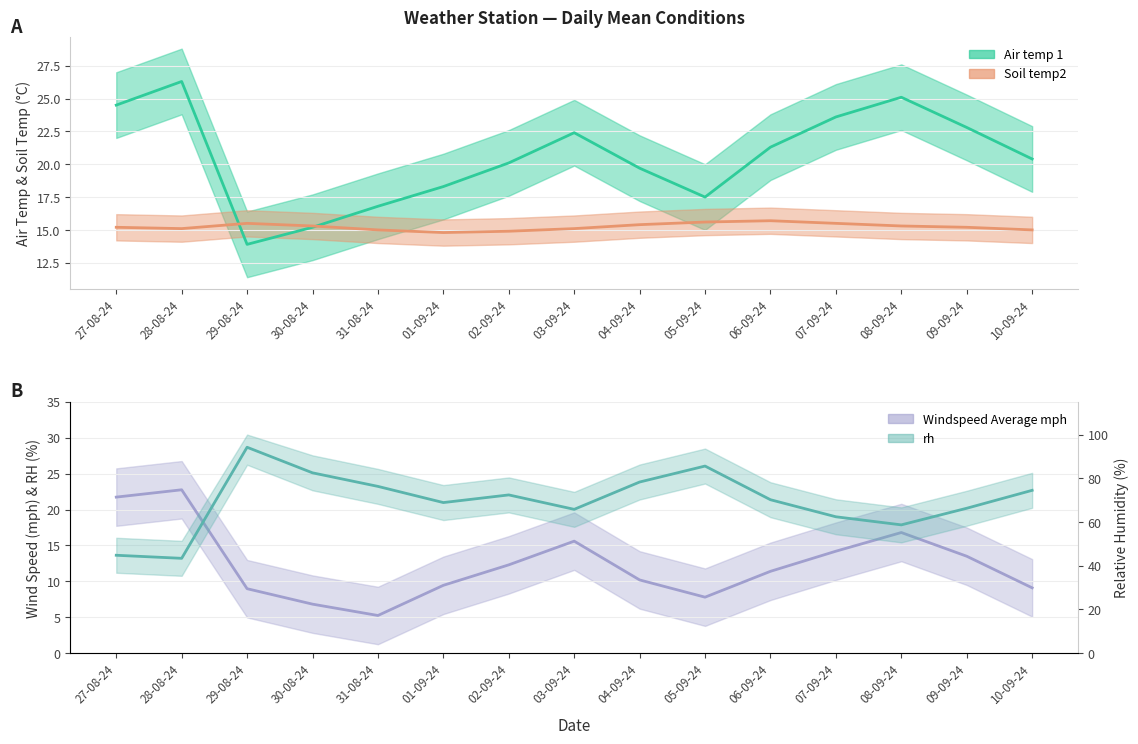

At which category is the sum across all series the highest?

29-08-24